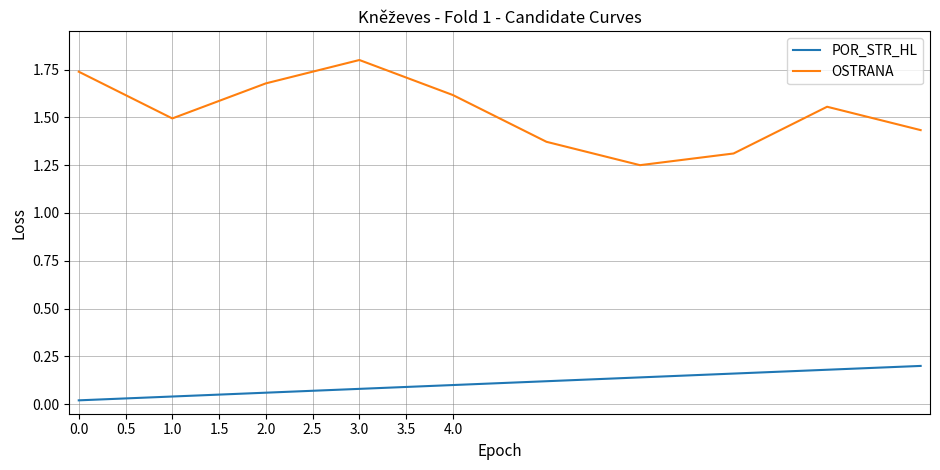

What are all the series names shown in the legend?

POR_STR_HL, OSTRANA